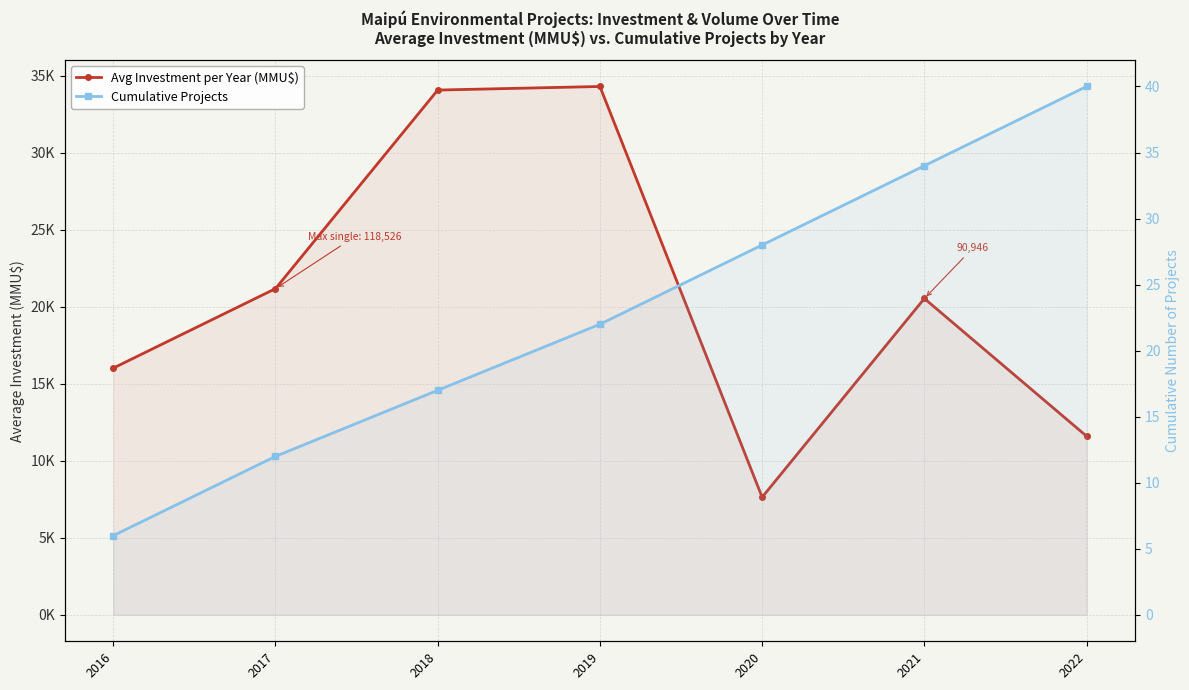

The Cumulative Projects series shows 34.0 at 2021. True or false?

True